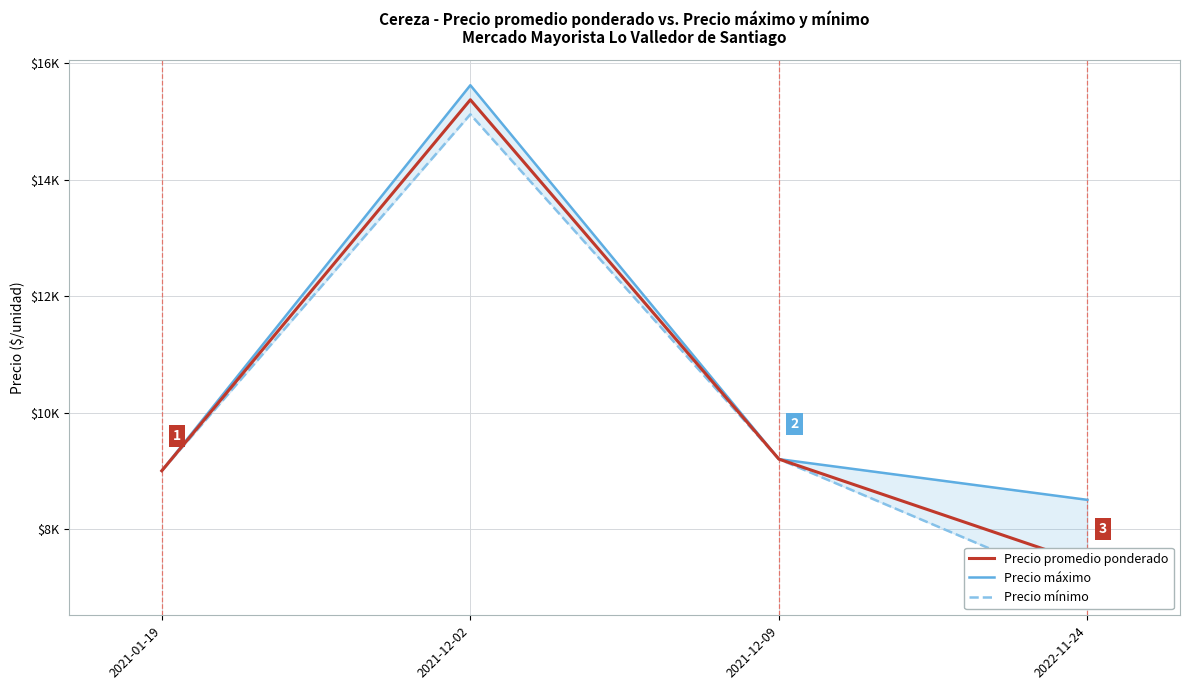

What is the sum of the Precio máximo values at 2021-12-02 and 2022-11-24?

24125.0